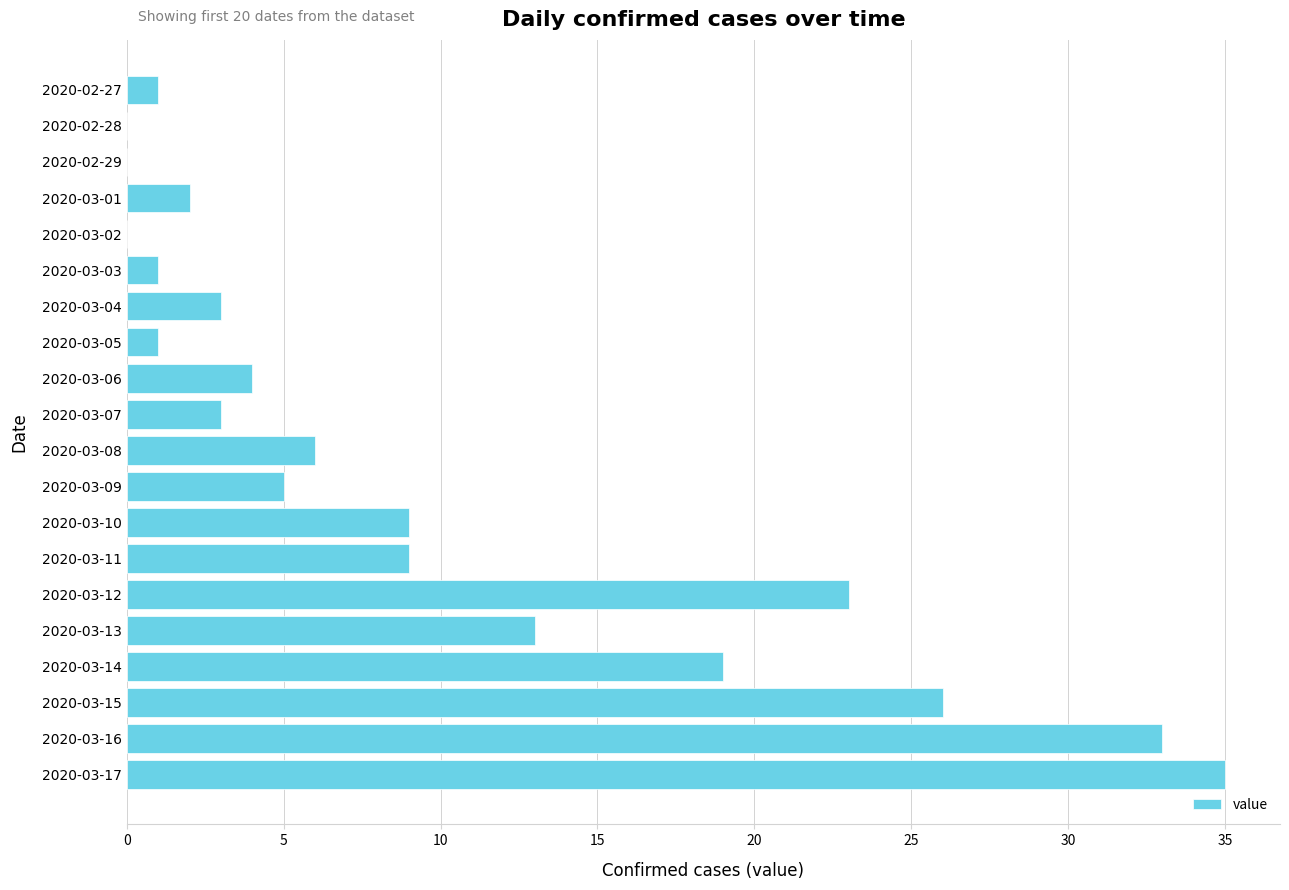

What is the change in value from 2020-02-29 to 2020-03-05?

+1